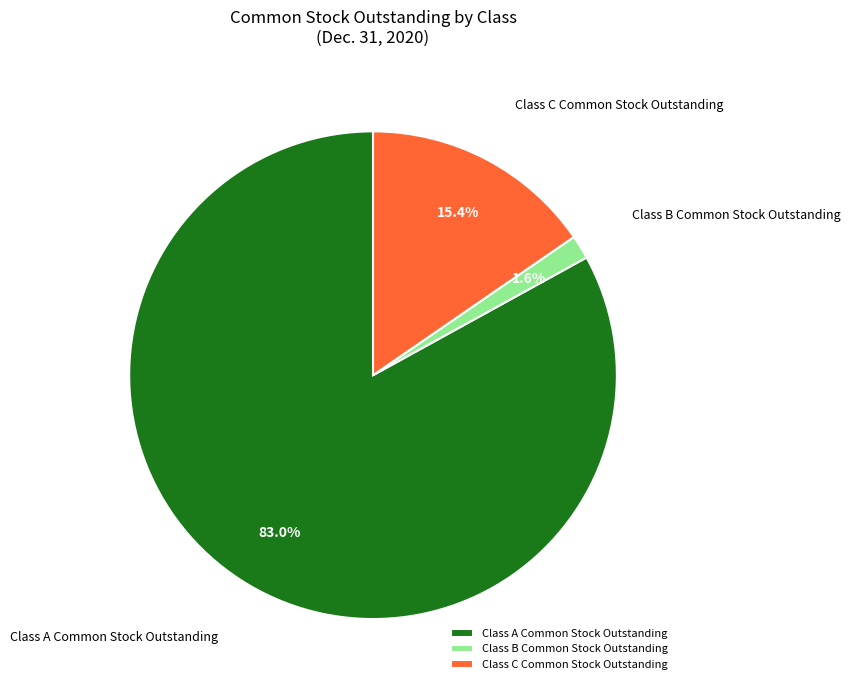

Do Class B Common Stock Outstanding and Class C Common Stock Outstanding together represent more than half of the pie?

No